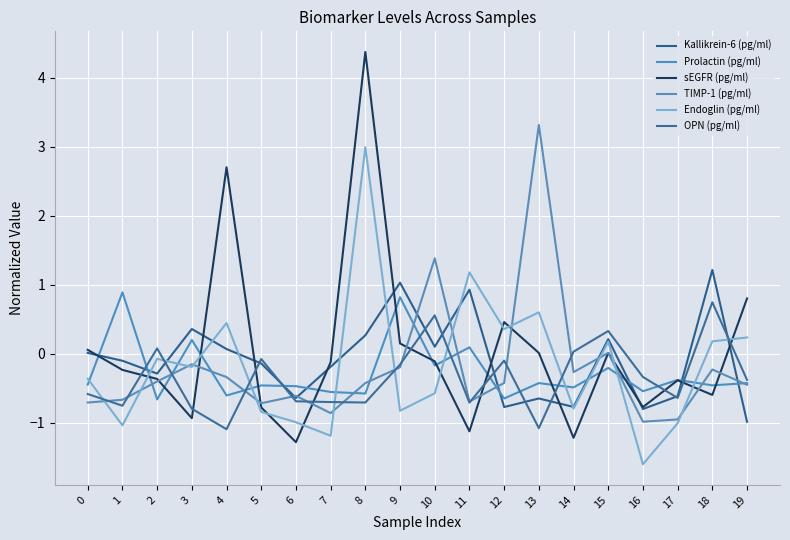

The sEGFR (pg/ml) series shows -0.5 at 2. True or false?

False